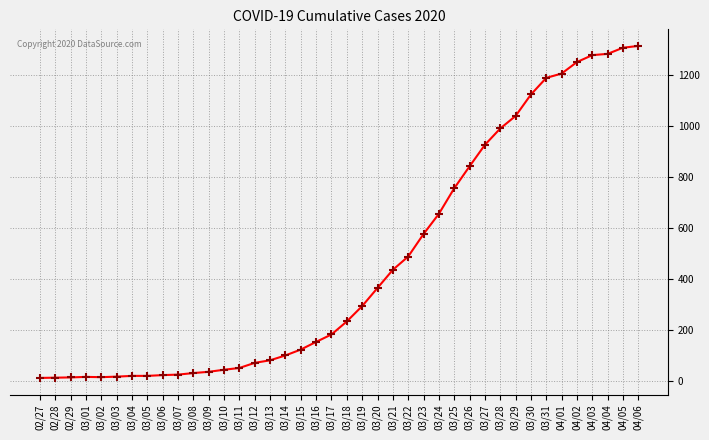

Is this an area chart (filled region under the line)?

No